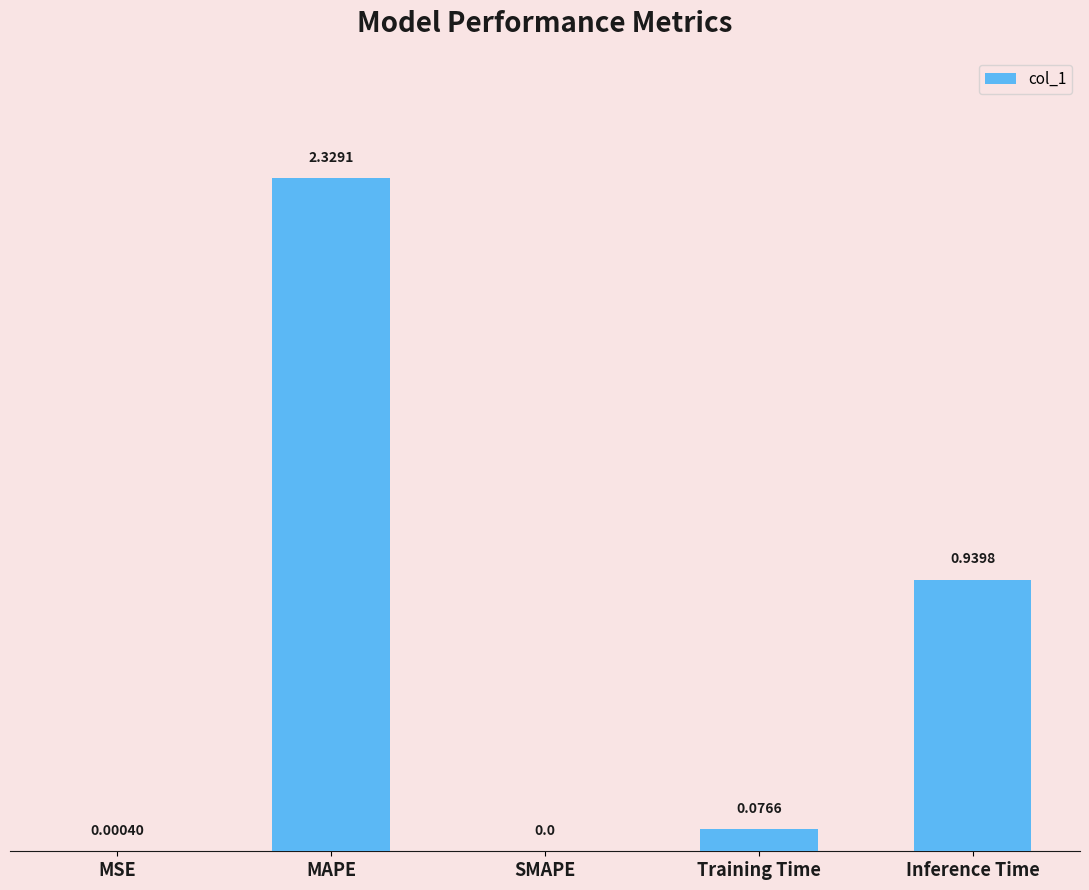

How many categories are shown in the chart?

5